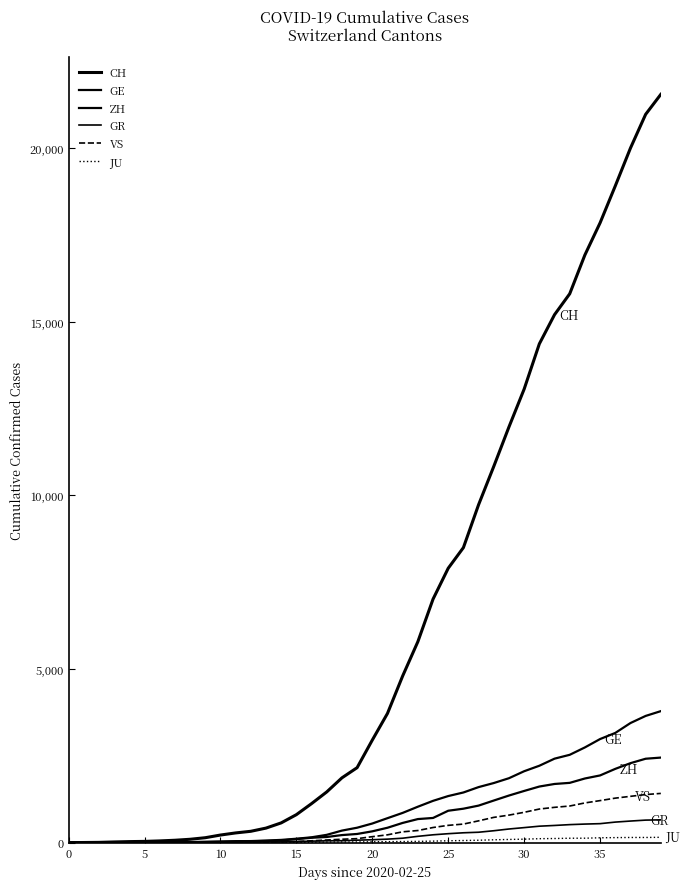

Is this an area chart (filled region under the line)?

No